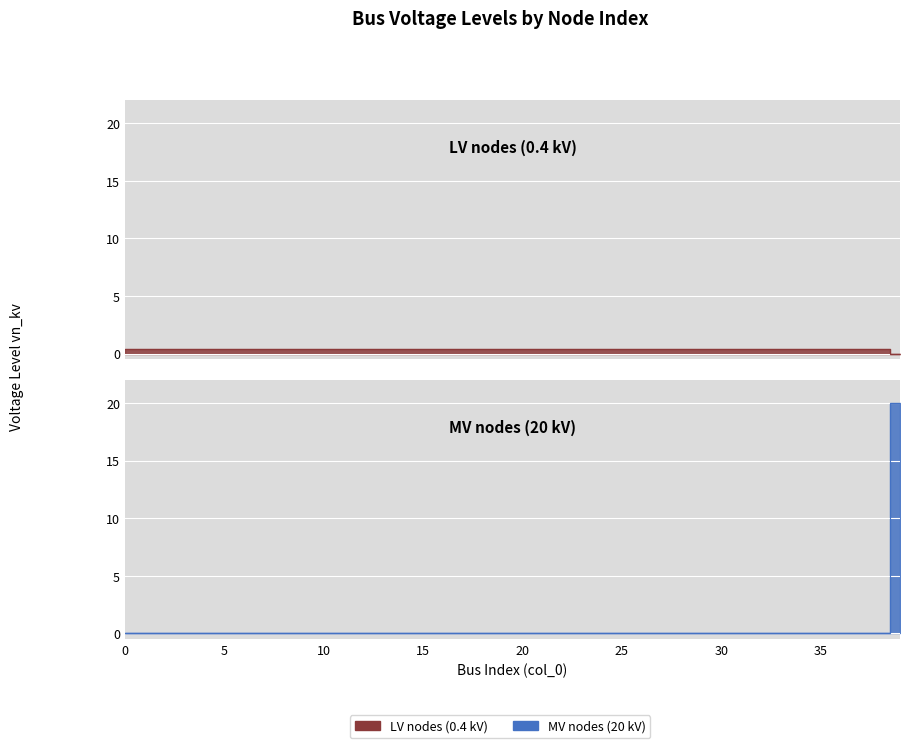

At which category is the sum across all series the highest?

39